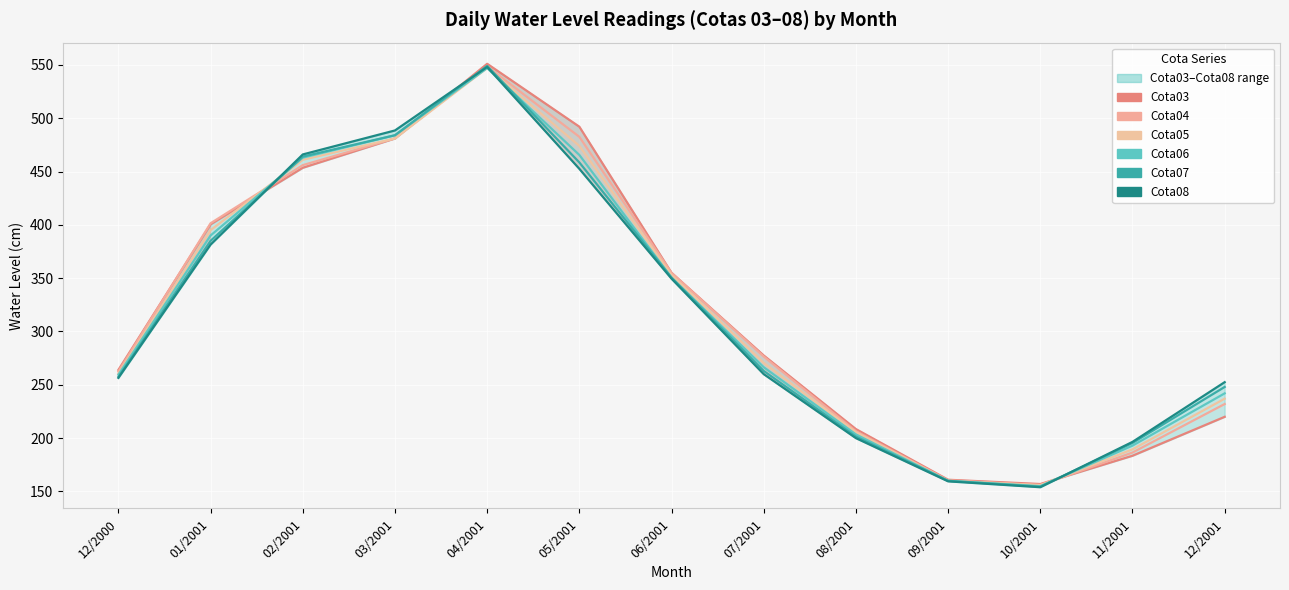

At which label does Cota07 first exceed 263?

01/2001